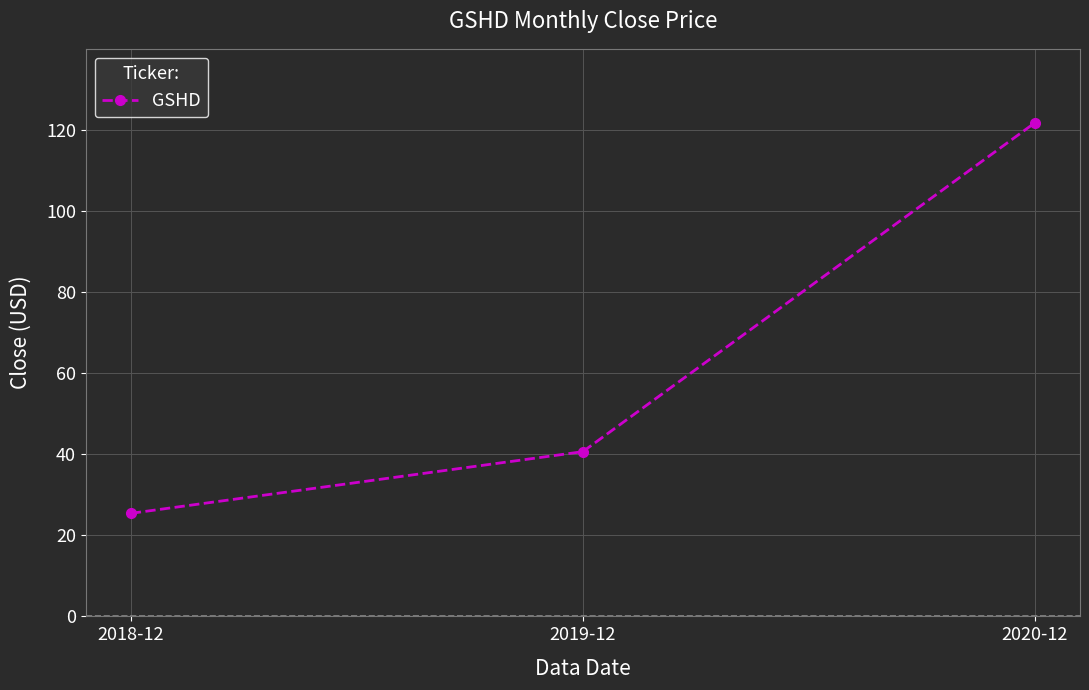

Between 2019-12 and 2018-12, which is larger?

2019-12